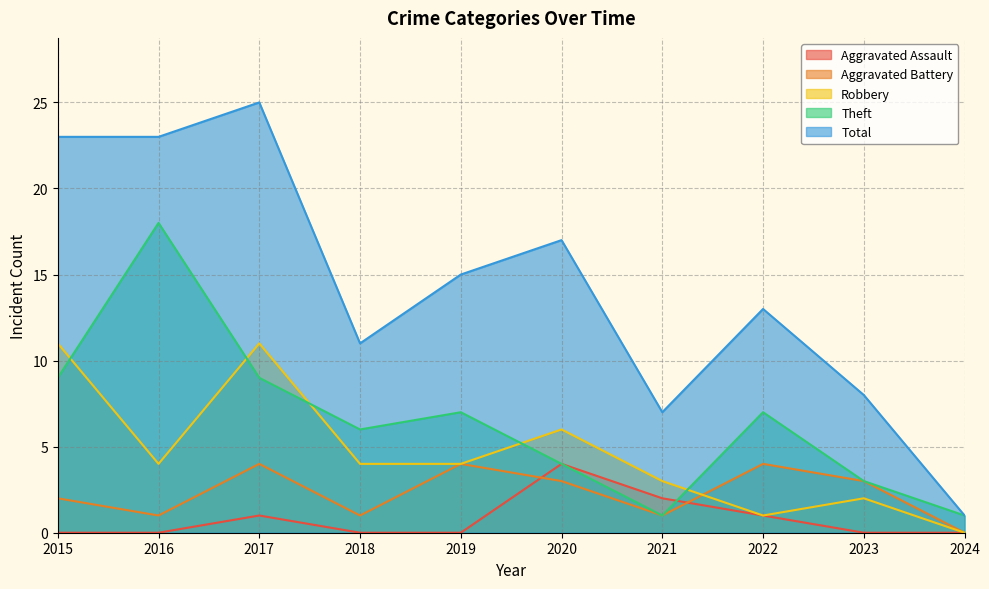

What is the difference between the maximum and minimum values in the Aggravated Assault series?

4